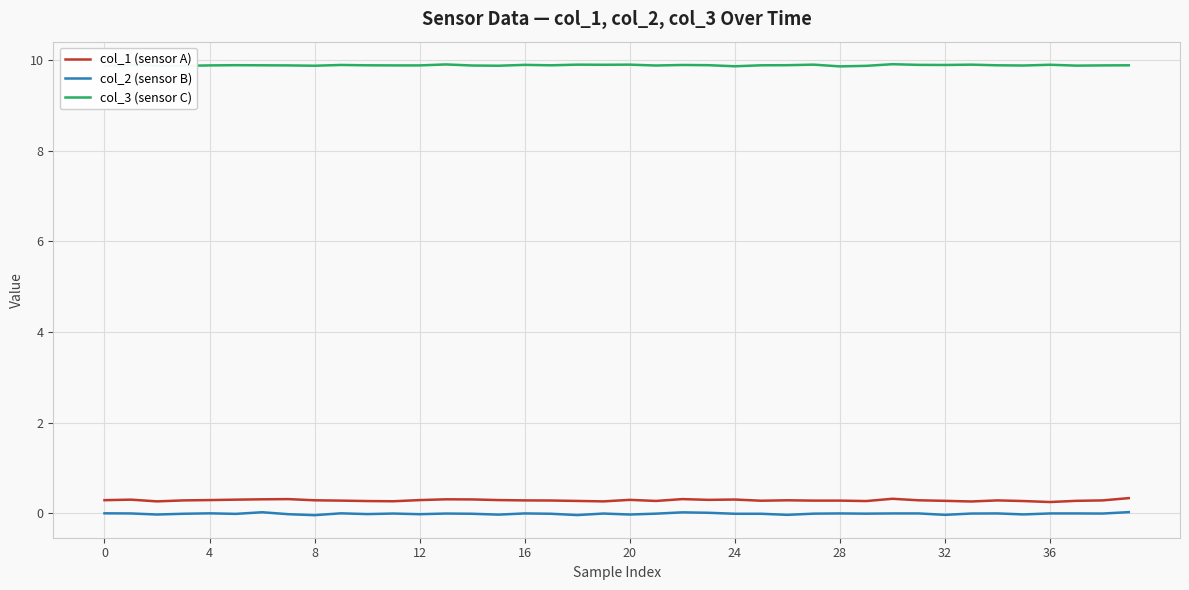

What is the highest value of the col_3 (sensor C) series?

9.9